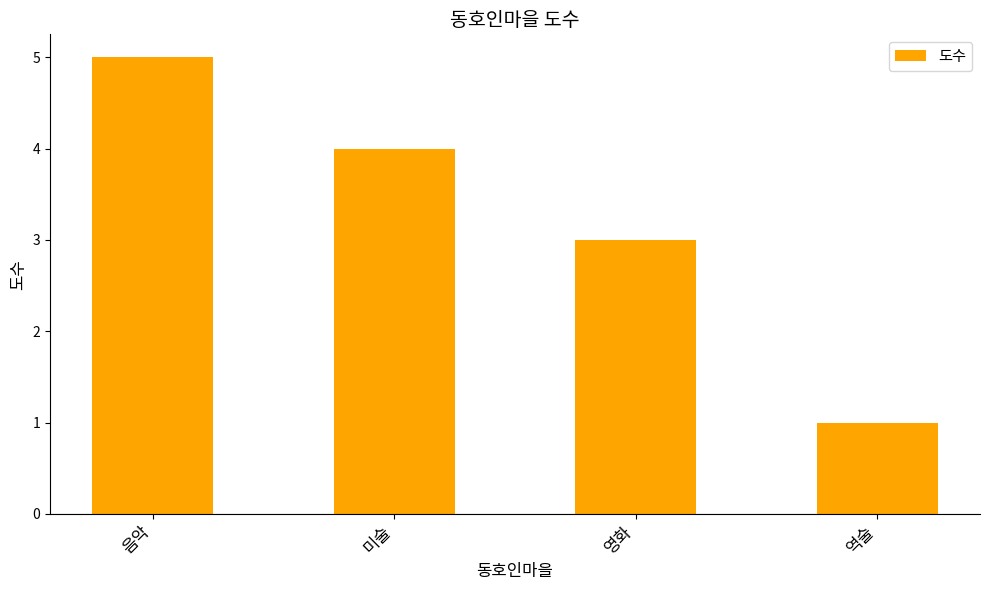

At which category does the chart reach its peak across all series?

음악